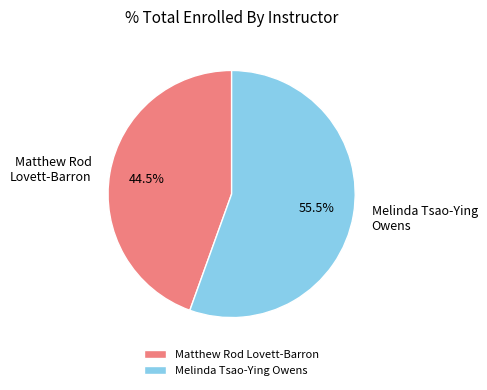

Approximately how many times larger is the value at Matthew Rod Lovett-Barron compared to Melinda Tsao-Ying Owens?

0.8